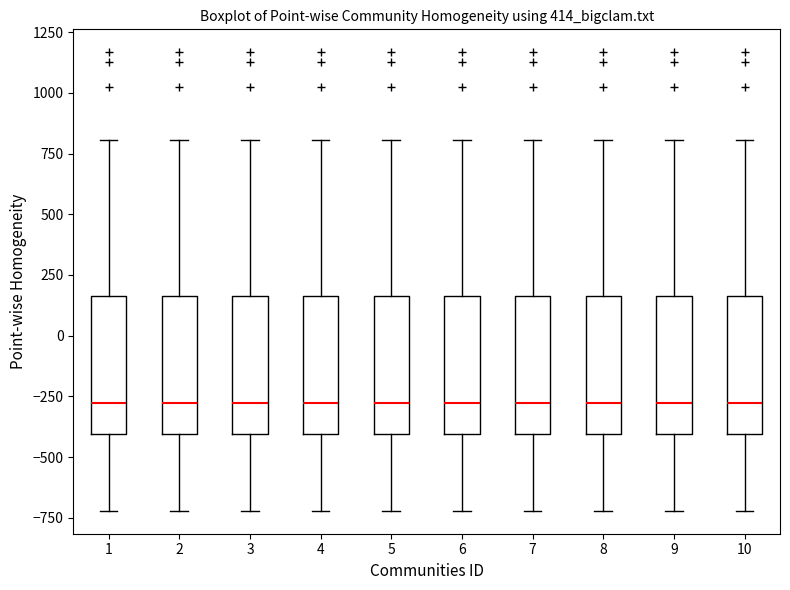

Reading left to right, transcribe this box plot: for each box, give where its median line is, the range the box spans, and where its two whiskers end, as read against the y-axis. The values are not printed on the chart, so give them approximately, as read against the axis.

1: median -300, box -400 to 150, whiskers -700 to 800
2: median -300, box -400 to 150, whiskers -700 to 800
3: median -300, box -400 to 150, whiskers -700 to 800
4: median -300, box -400 to 150, whiskers -700 to 800
5: median -300, box -400 to 150, whiskers -700 to 800
6: median -300, box -400 to 150, whiskers -700 to 800
7: median -300, box -400 to 150, whiskers -700 to 800
8: median -300, box -400 to 150, whiskers -700 to 800
9: median -300, box -400 to 150, whiskers -700 to 800
10: median -300, box -400 to 150, whiskers -700 to 800